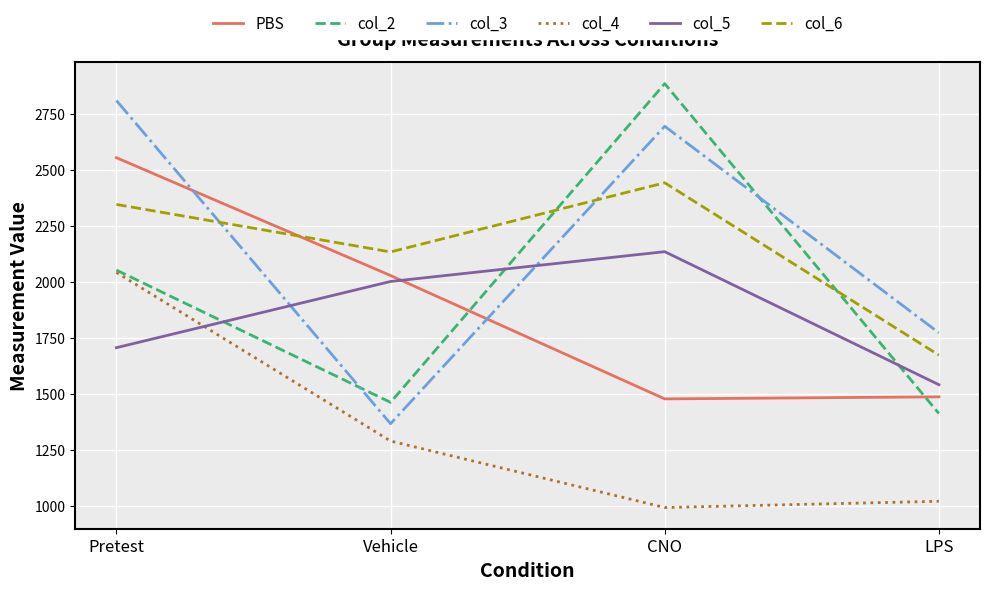

Which label corresponds to the largest value in the chart?

CNO